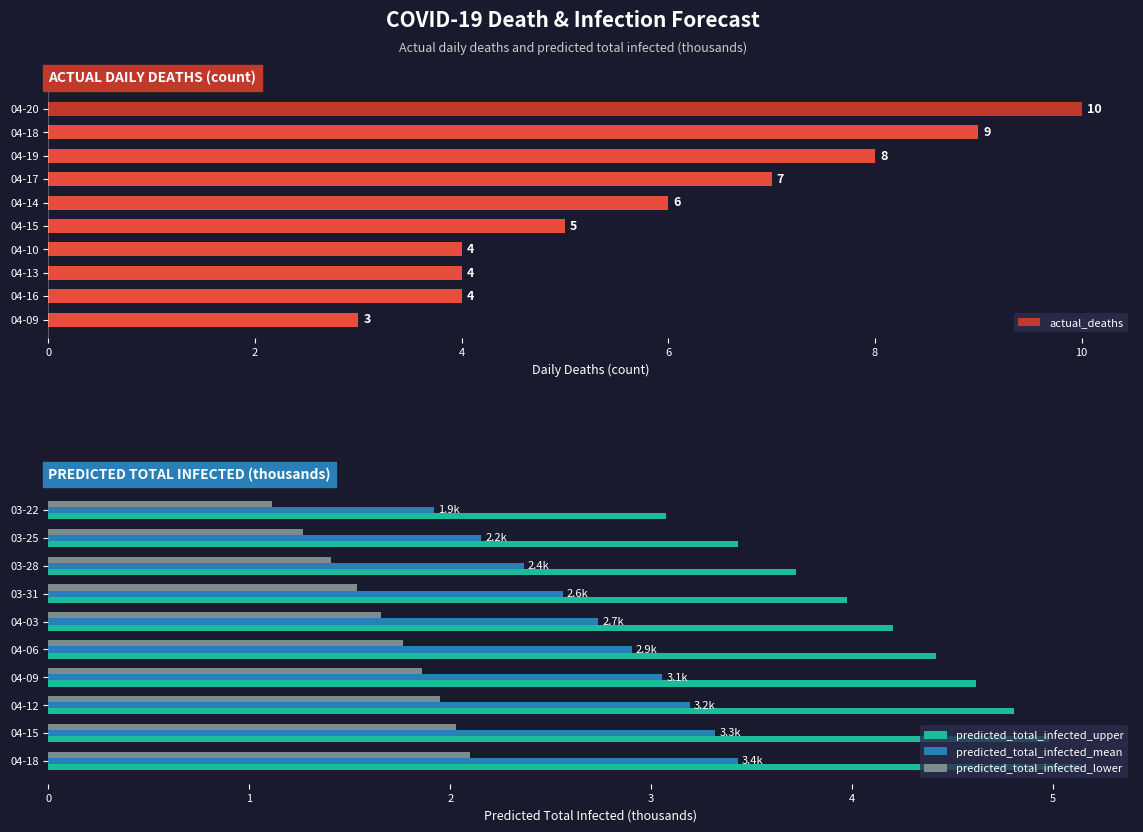

Is it true that predicted_total_infected_upper equals 4.4 at 04-06?

True